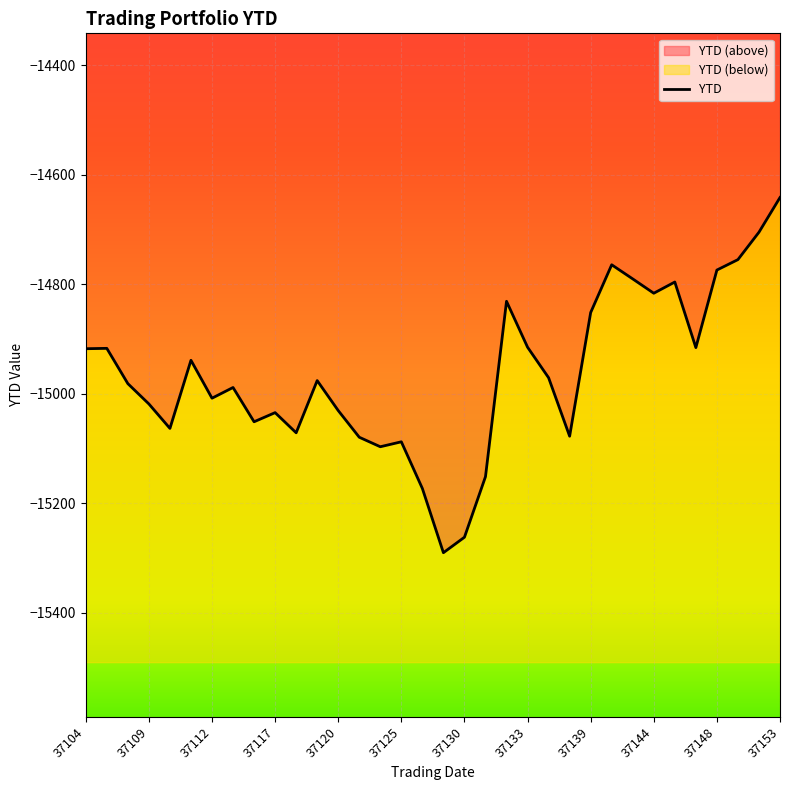

Where is the first local minimum?

37110